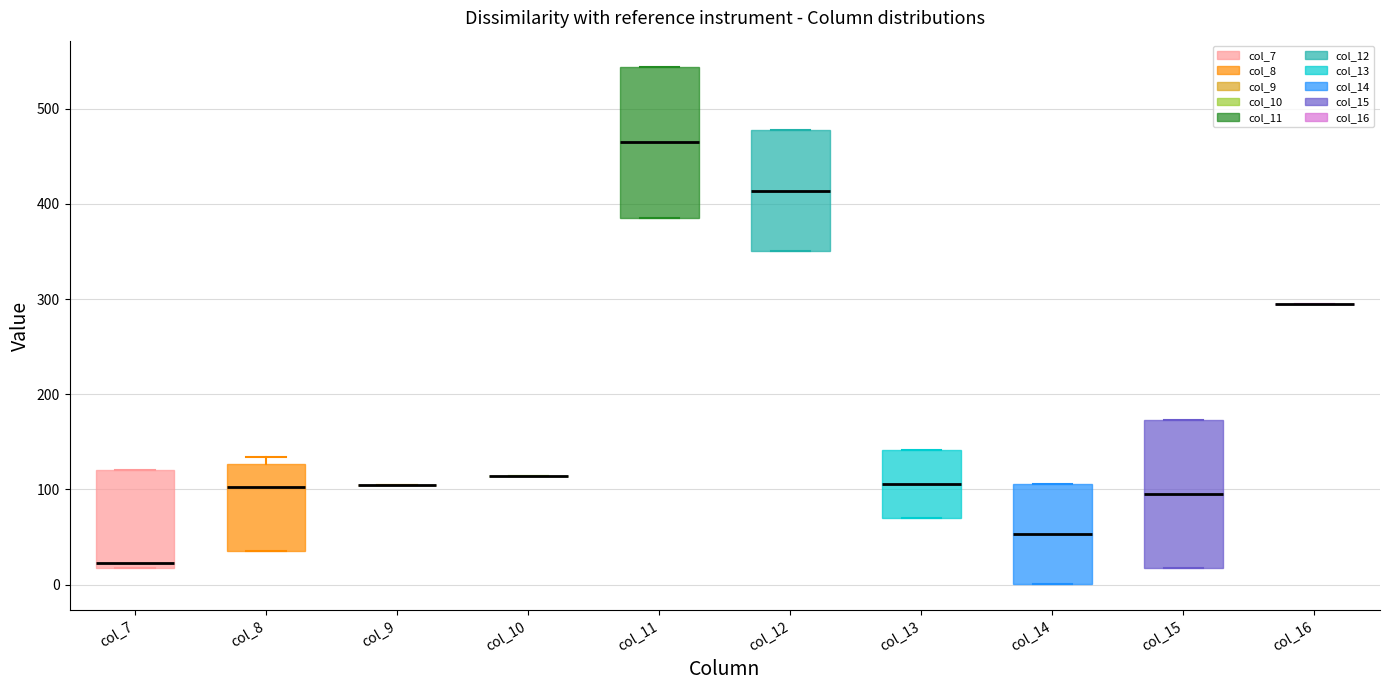

Where does the median line of the box for col_8 sit on the y-axis? The values are not printed on the chart, so give them approximately, as read against the axis.

100